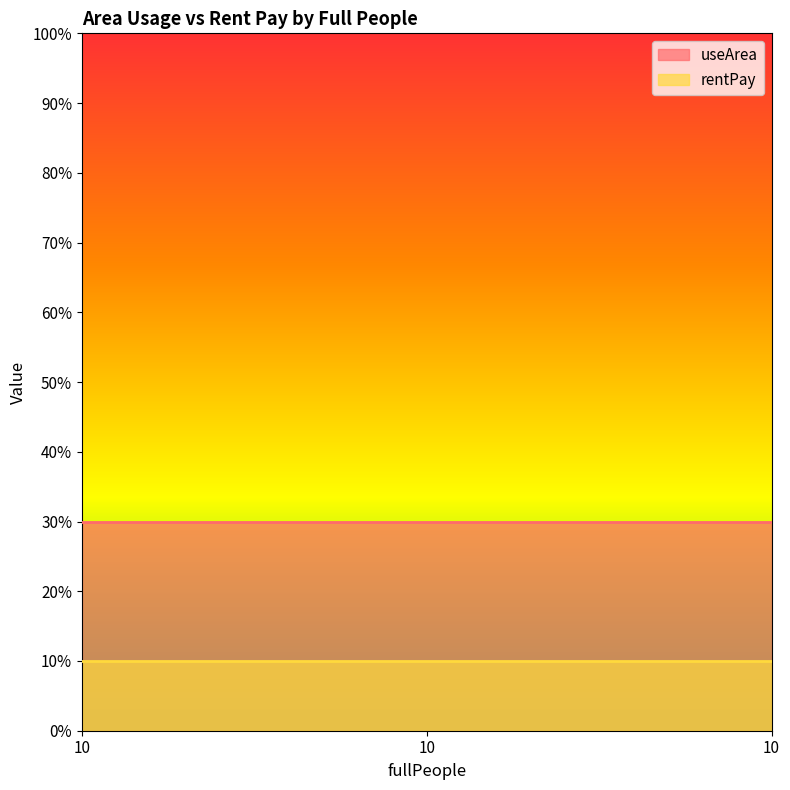

What is the average value of the rentPay series?

10